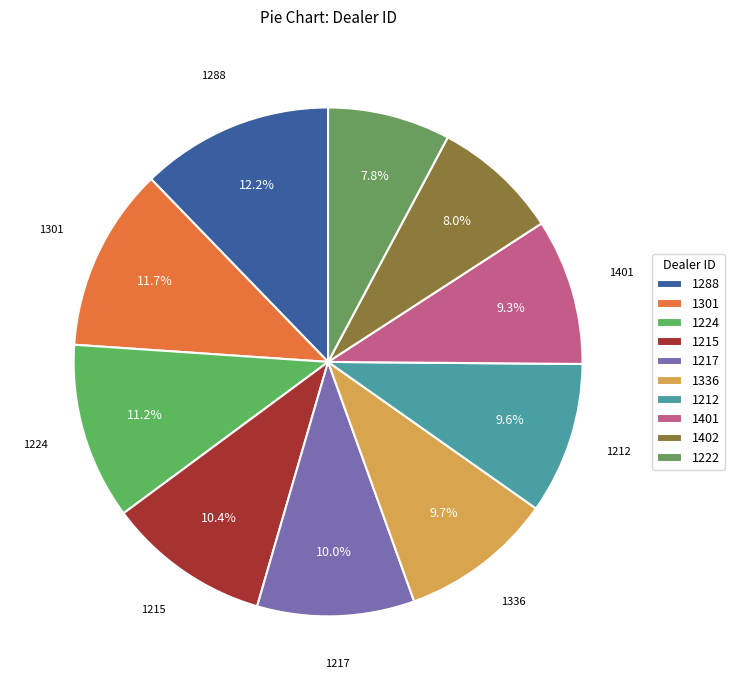

To the nearest percent, what is the combined percentage of 1401 and 1215?

20%